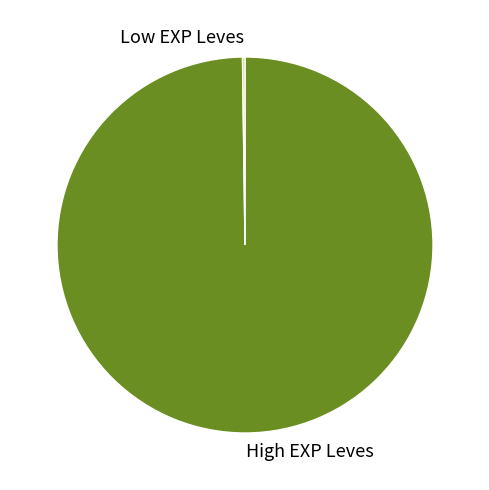

What is the largest slice in the pie chart?

High EXP Leves